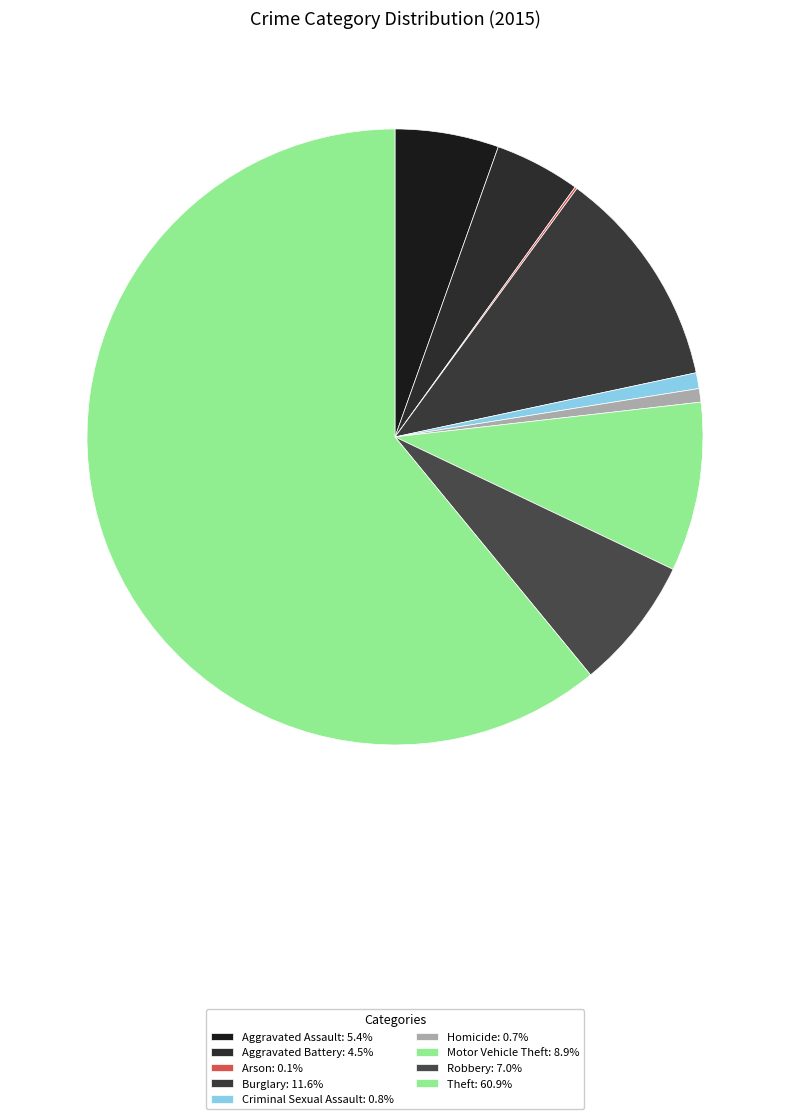

True or false: Robbery accounts for 7% of the total.

True